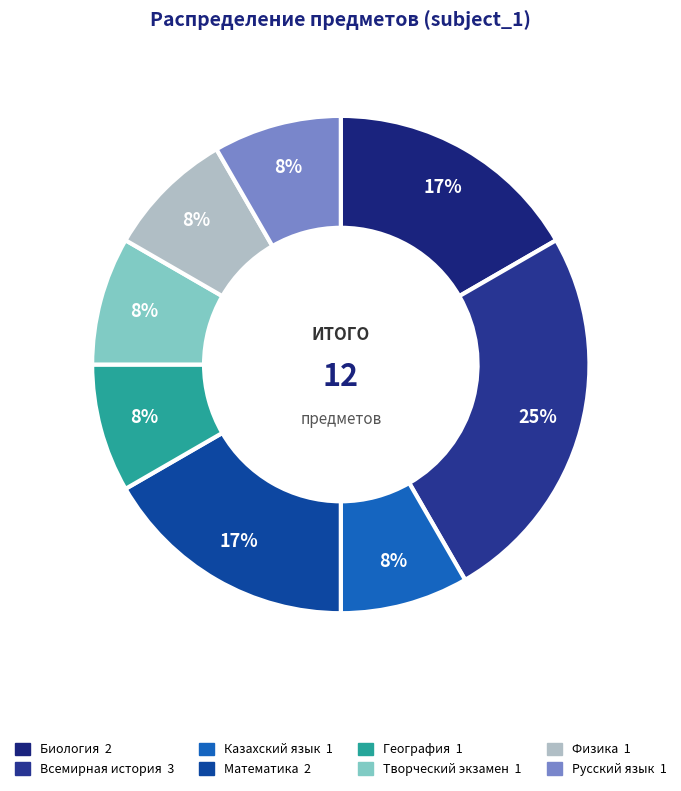

How many segments does this pie chart have?

8